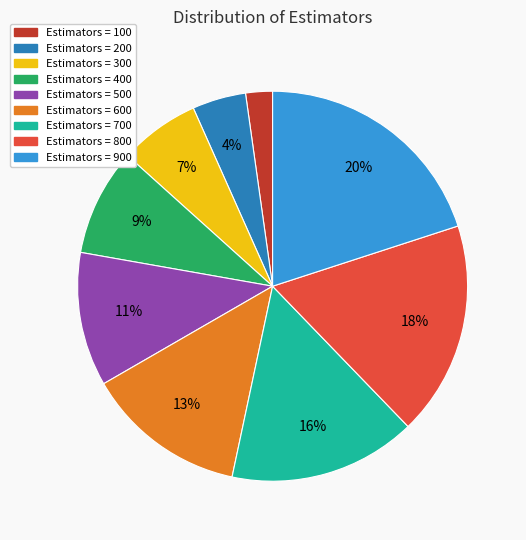

To the nearest percent, what is the difference between the largest and smallest slice percentages?

18%